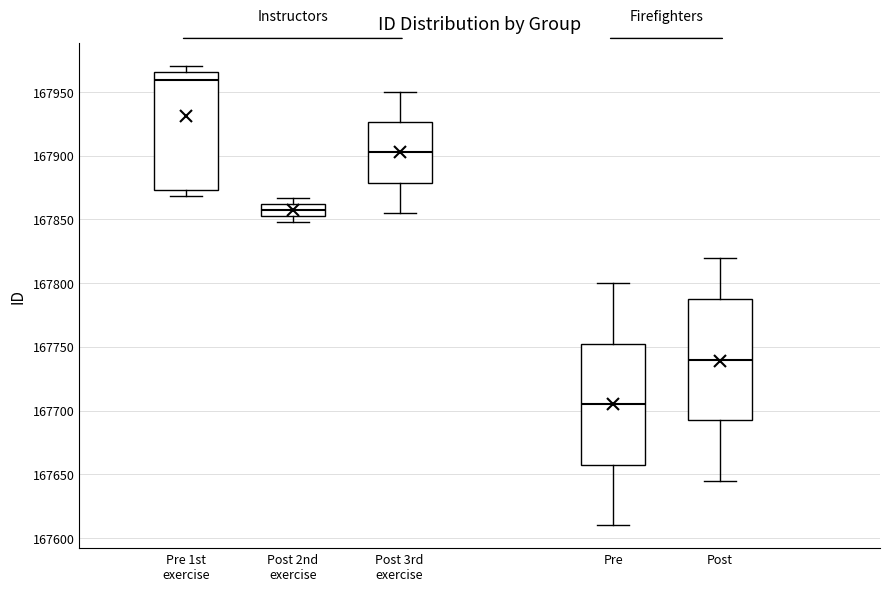

Reading left to right, transcribe this box plot: for each box, give where its median line is, the range the box spans, and where its two whiskers end, as read against the y-axis. The values are not printed on the chart, so give them approximately, as read against the axis.

Pre 1st exercise: median 167960, box 167875 to 167965, whiskers 167870 to 167970
Post 2nd exercise: median 167860 (inside the box), box 167855 to 167860, whiskers 167850 to 167865
Post 3rd exercise: median 167905, box 167880 to 167925, whiskers 167855 to 167950
Pre: median 167705, box 167660 to 167755, whiskers 167610 to 167800
Post: median 167740, box 167695 to 167790, whiskers 167645 to 167820